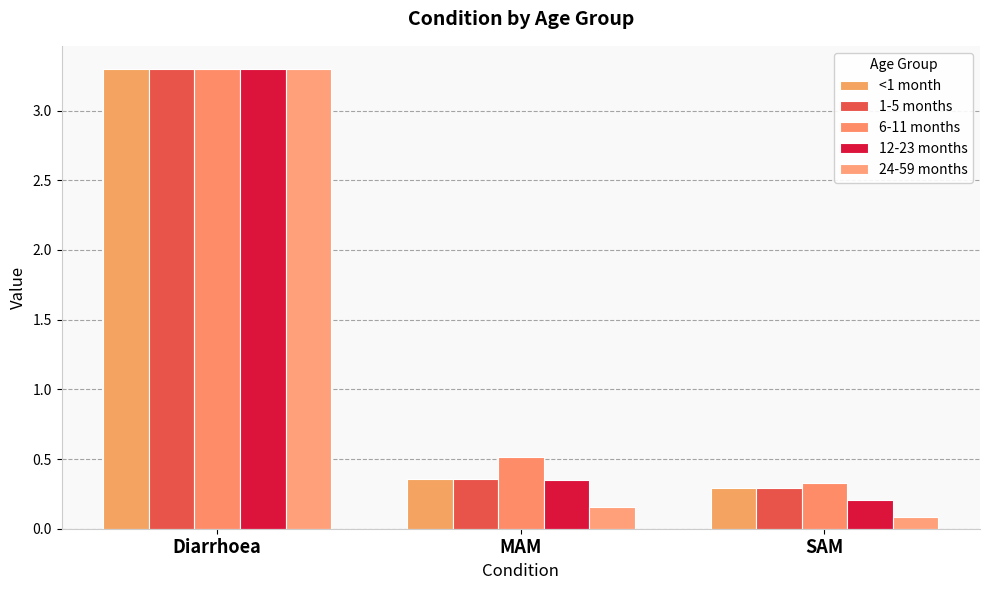

What is the total value across all series at Diarrhoea?

16.5